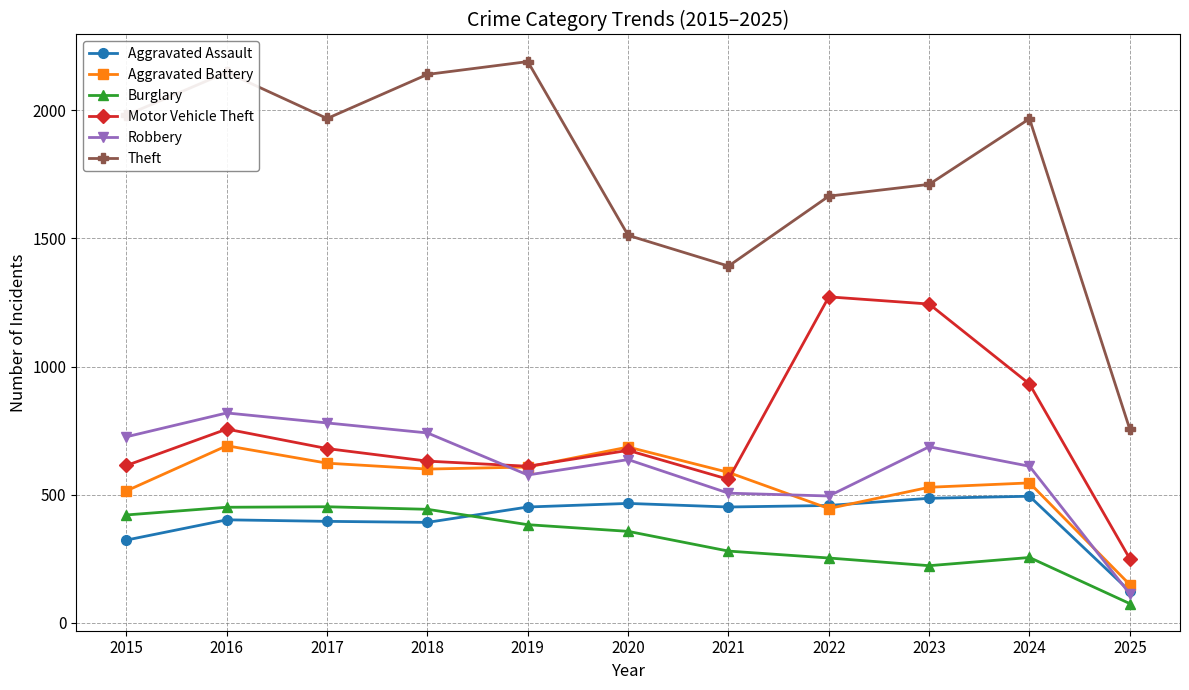

True or false: Aggravated Assault and Motor Vehicle Theft intersect in this chart.

False